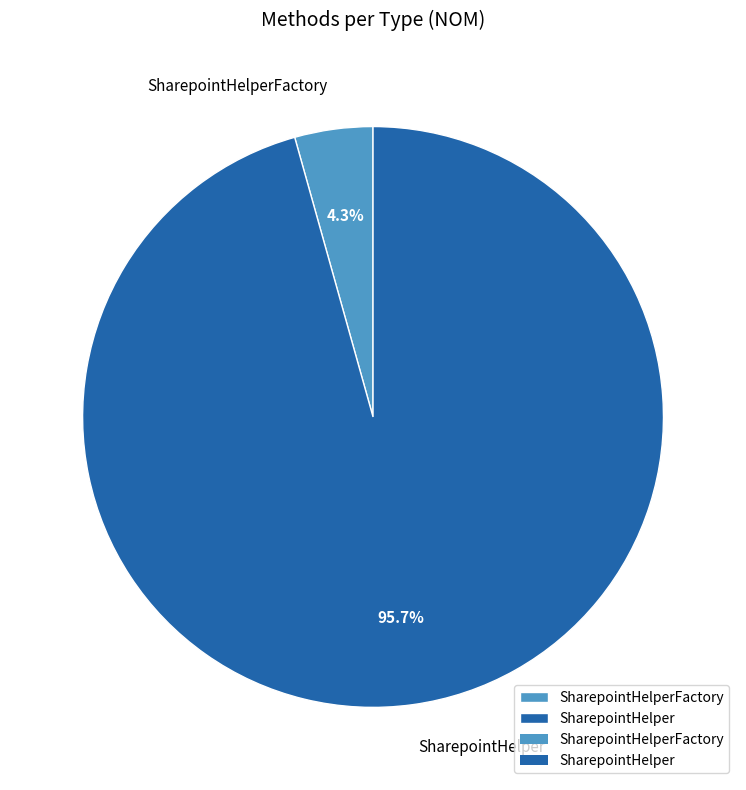

What percentage is the SharepointHelper slice, to the nearest percent?

96%